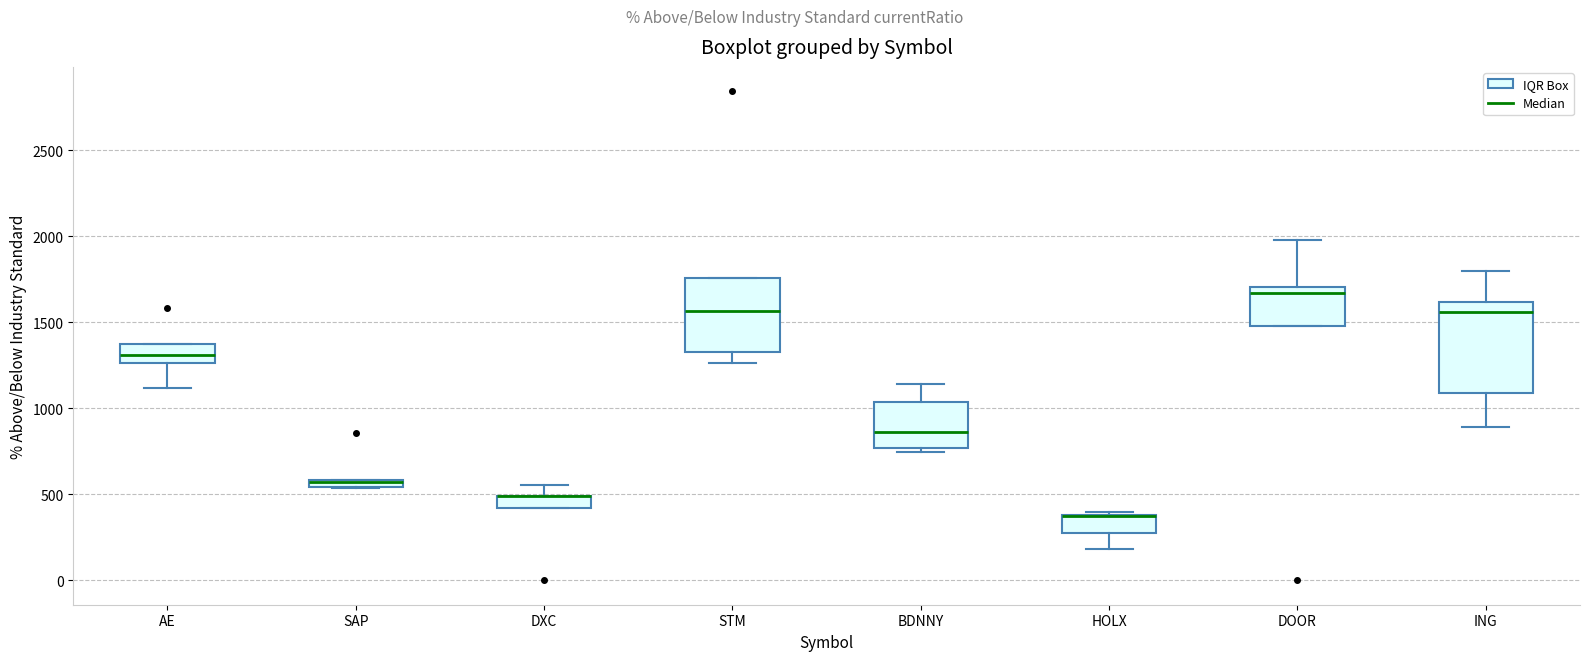

Where is the upper edge of the box for HOLX on the y-axis? The values are not printed on the chart, so give them approximately, as read against the axis.

400